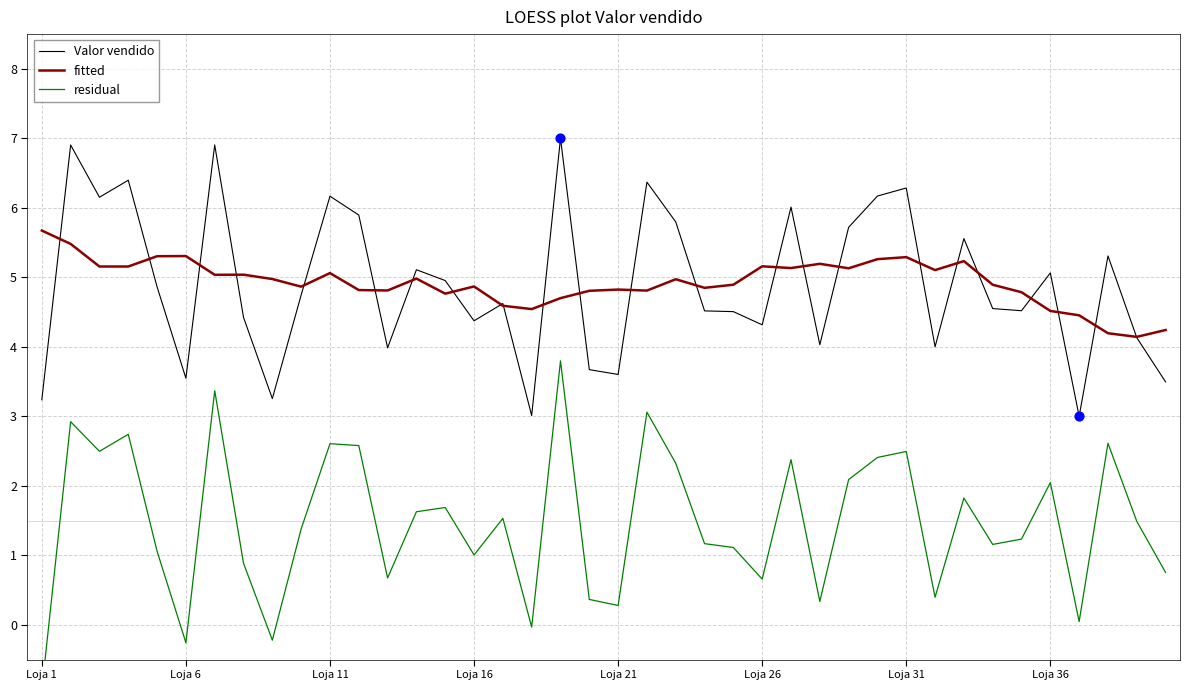

What are all the series names shown in the legend?

Valor vendido, fitted, residual